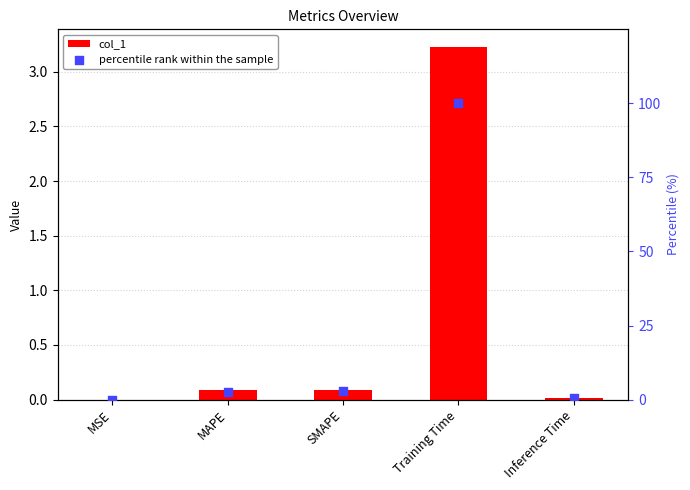

What is the total value across all series at Training Time?

103.2